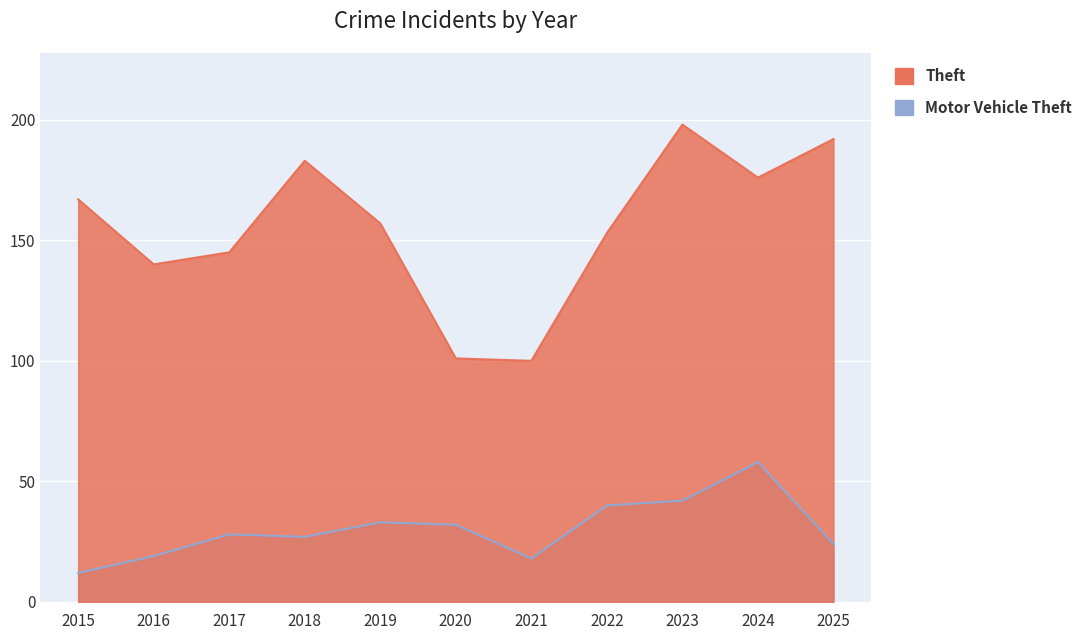

List the series in order of their peak value, lowest first.

Motor Vehicle Theft, Theft